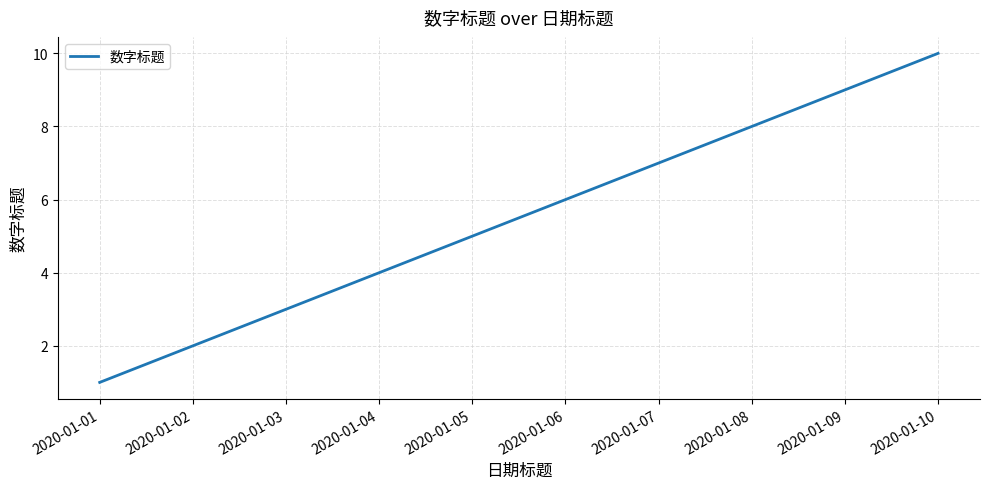

What is the average value?

6